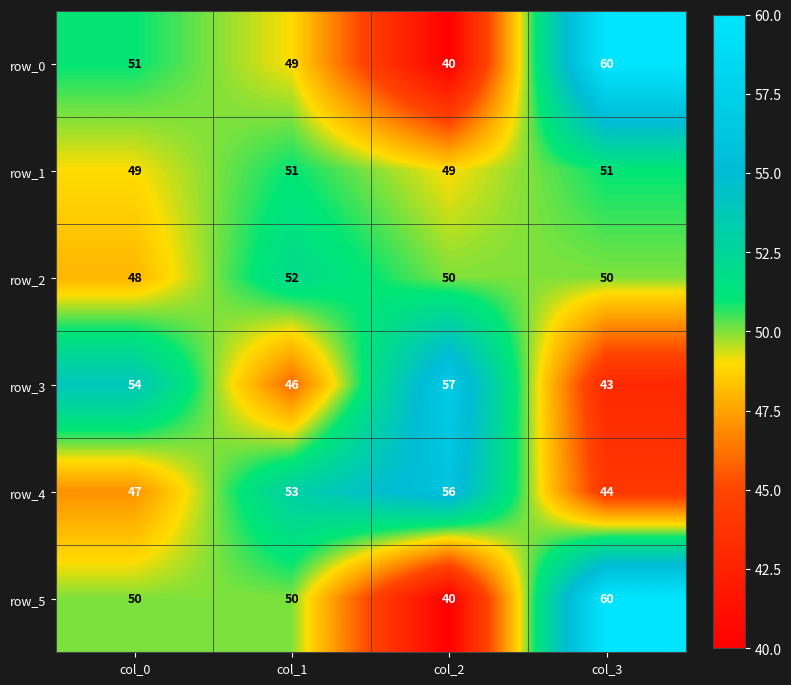

Reading right to left, extract all data points from this chart.

row_0: col_3=60	col_2=40	col_1=49	col_0=51
row_1: col_3=51	col_2=49	col_1=51	col_0=49
row_2: col_3=50	col_2=50	col_1=52	col_0=48
row_3: col_3=43	col_2=57	col_1=46	col_0=54
row_4: col_3=44	col_2=56	col_1=53	col_0=47
row_5: col_3=60	col_2=40	col_1=50	col_0=50